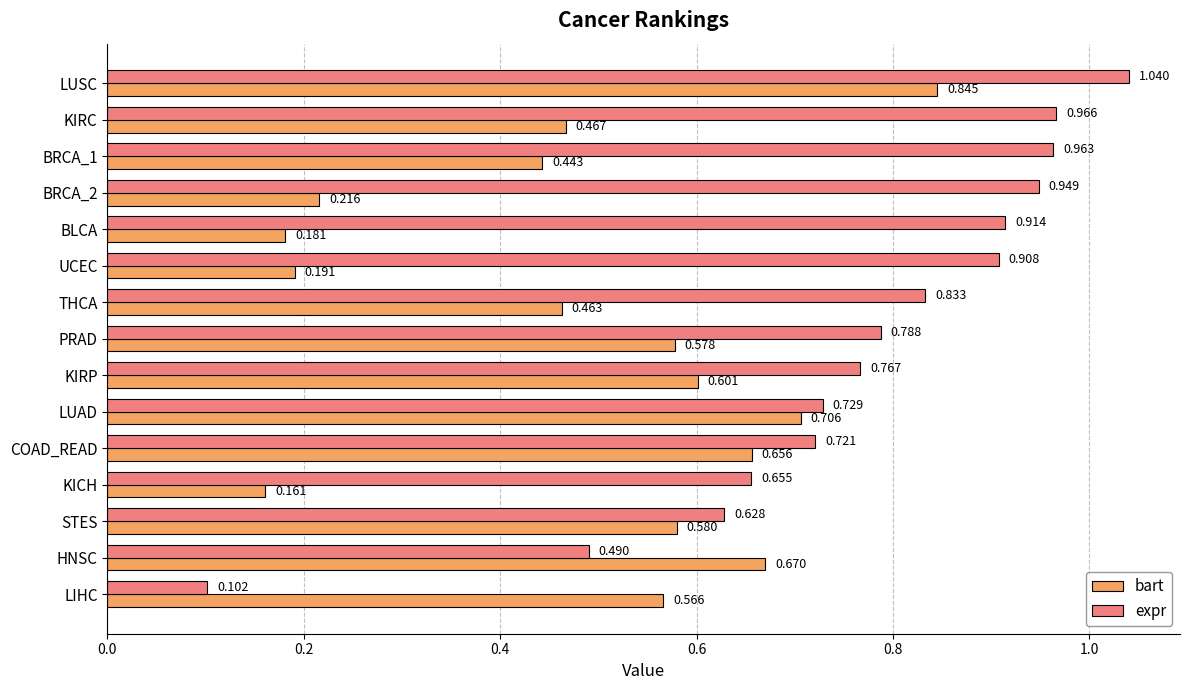

At which category does the chart reach its peak across all series?

LUSC